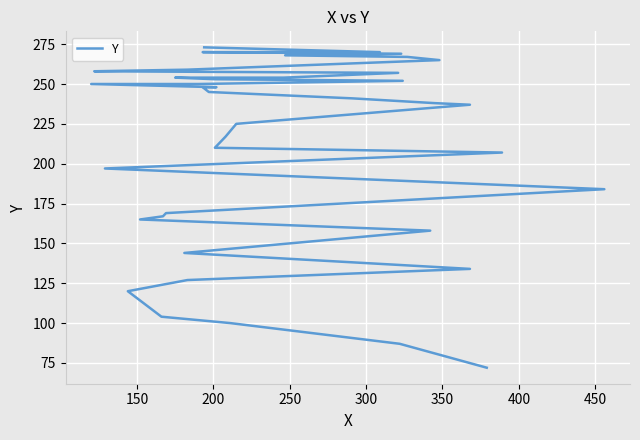

Is it true that the value at 32 is 174?

False